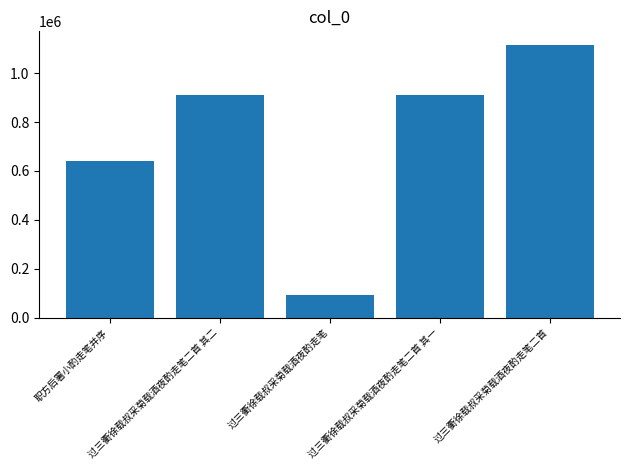

What is the sum of the values at 职方后署小酌走笔并序 and 过三衢徐载叔采菊载酒夜酌走笔二首?

1754659